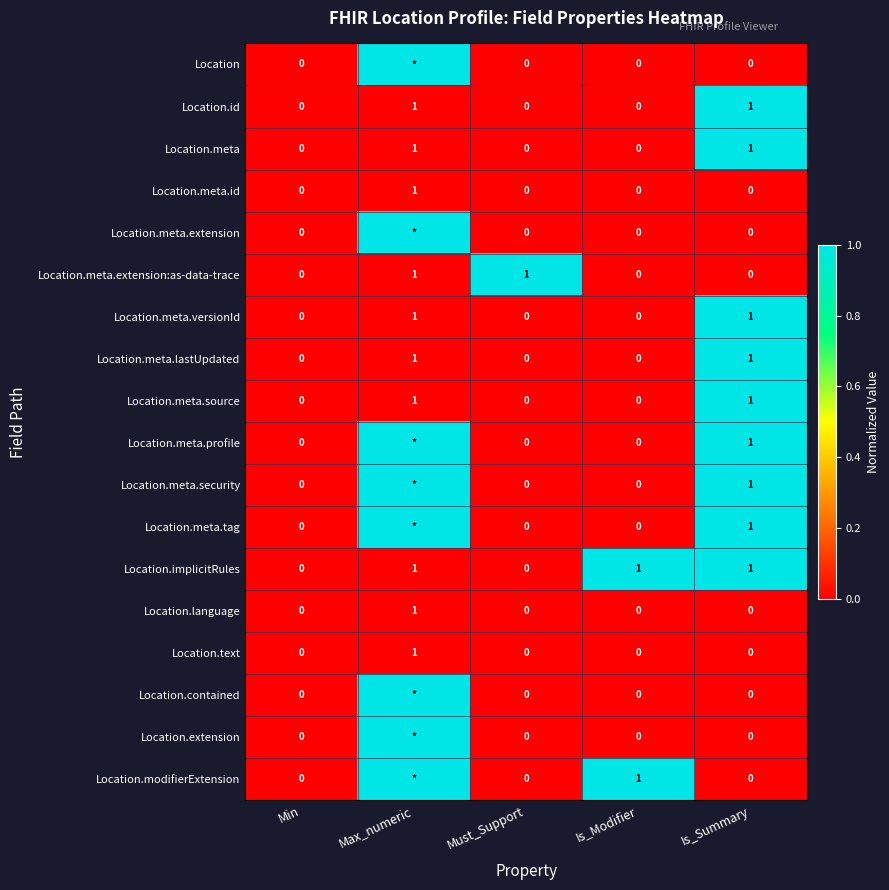

Between Min and Must_Support, which series saw the biggest shift?

Location.meta.extension:as-data-trace